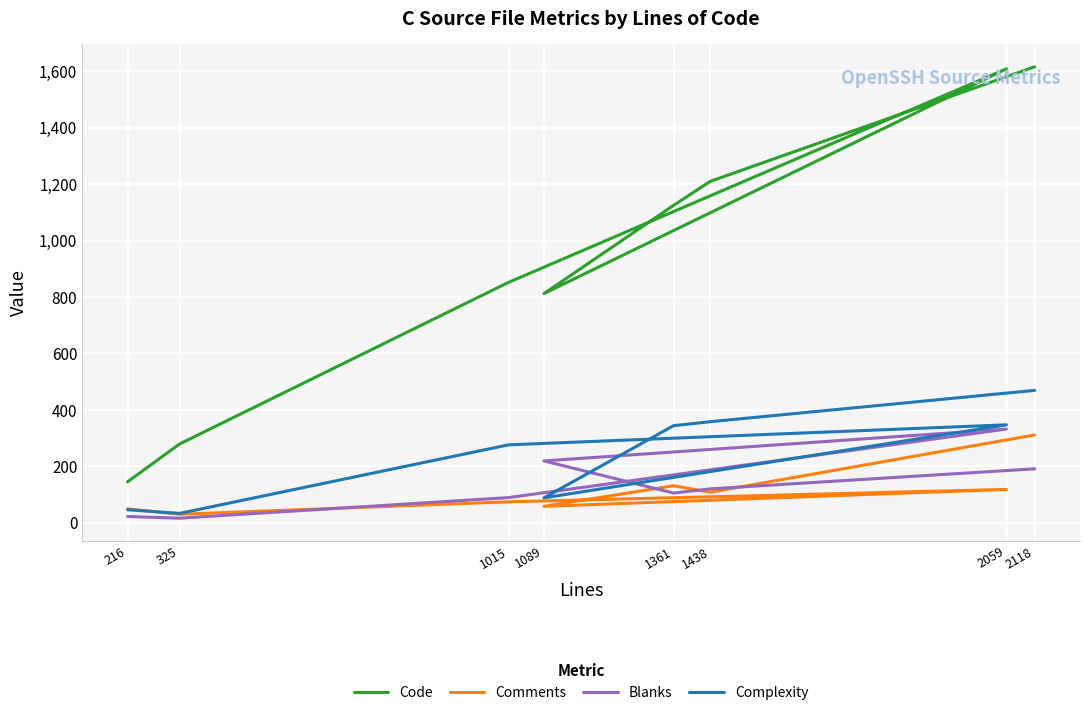

True or false: Complexity and Comments intersect in this chart.

True